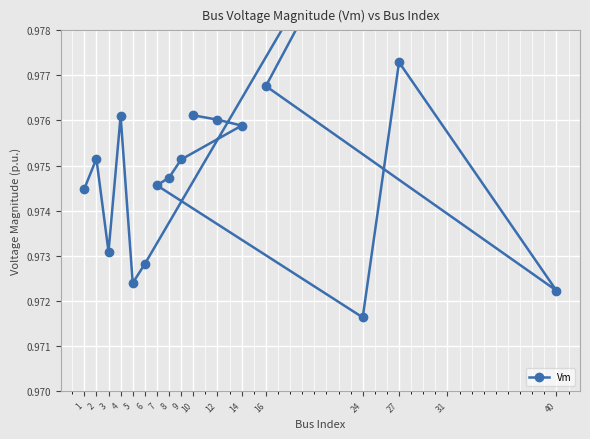

What is the average value?

1.0